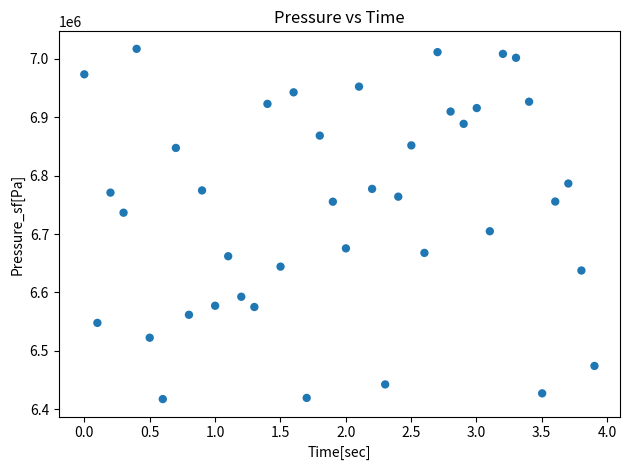

What Y value in the scatter plot is closest to 6717218?

6704751.8